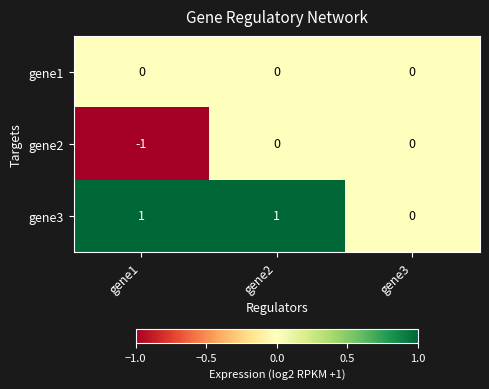

What is the maximum value shown in the chart?

1